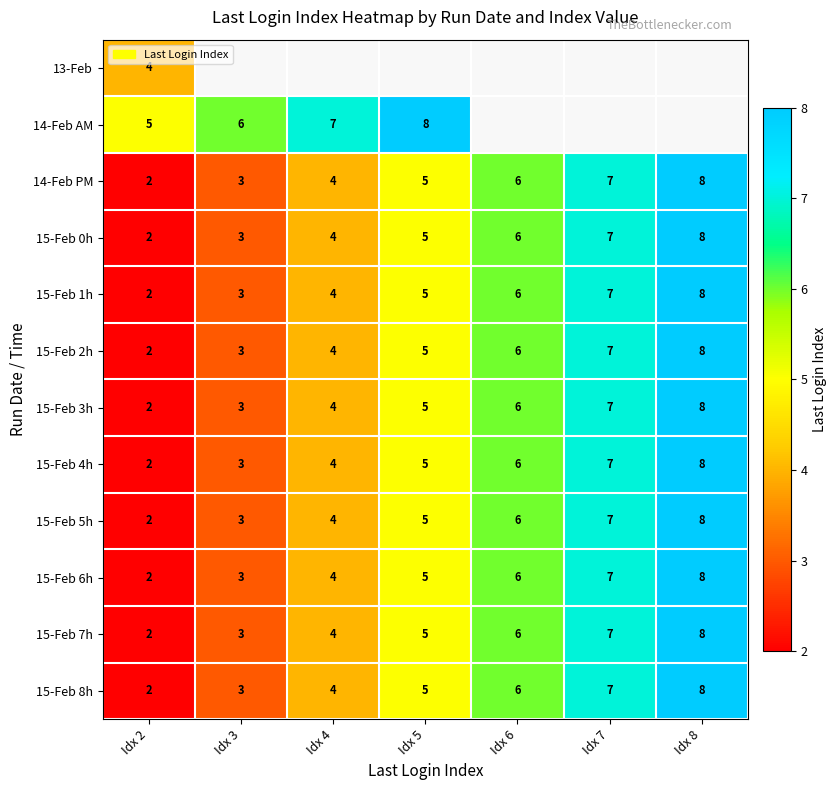

Rank the categories by 15-Feb 1h value from highest to lowest.

Idx 8, Idx 7, Idx 6, Idx 5, Idx 4, Idx 3, Idx 2